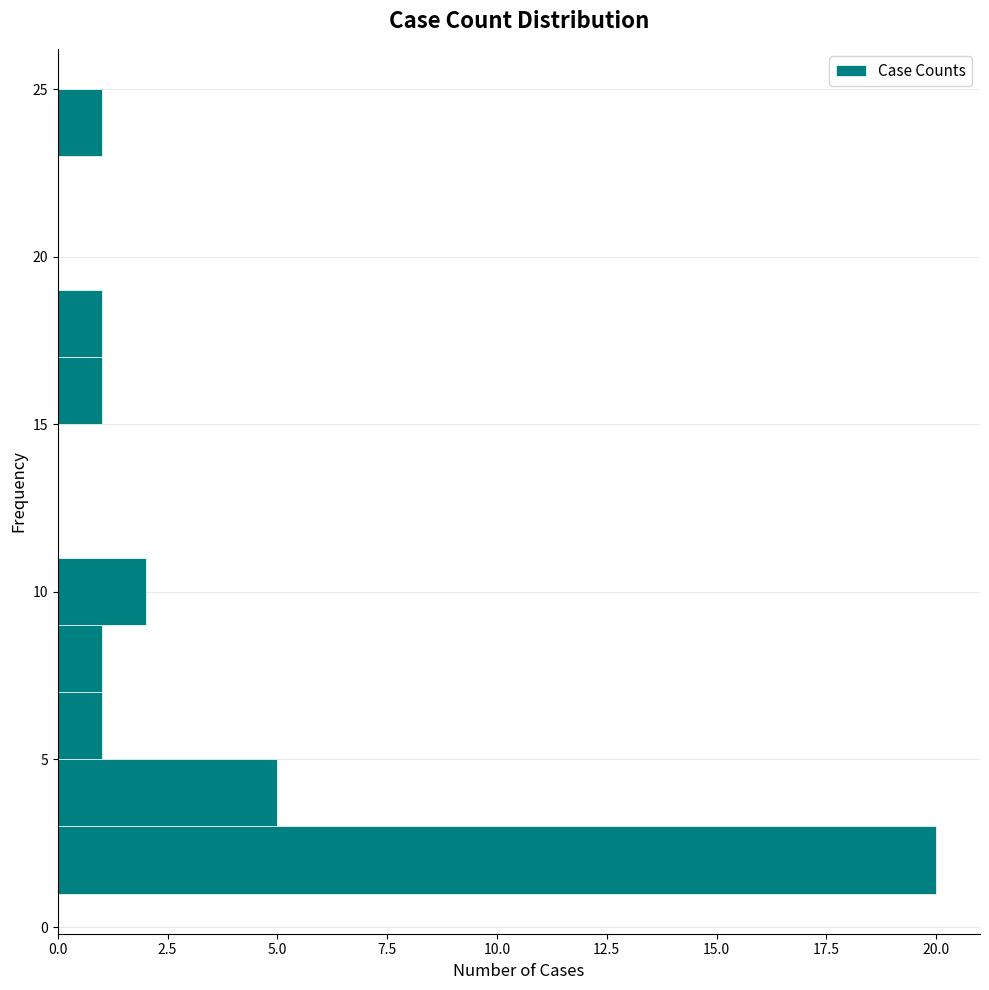

Reading bottom to top, transcribe this chart: for each bar, give the range it covers on the y-axis and its length. The values are not printed on the chart, so give them approximately, as read against the axis.

1 to 3: 20
3 to 5: 5
5 to 7: 1
7 to 9: 1
9 to 11: 2
11 to 13: 0
13 to 15: 0
15 to 17: 1
17 to 19: 1
19 to 21: 0
21 to 23: 0
23 to 25: 1